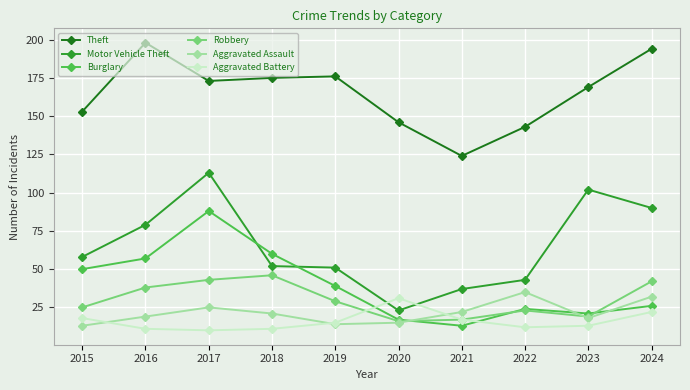

What is the value of the Robbery point at the 7th from the left?

17